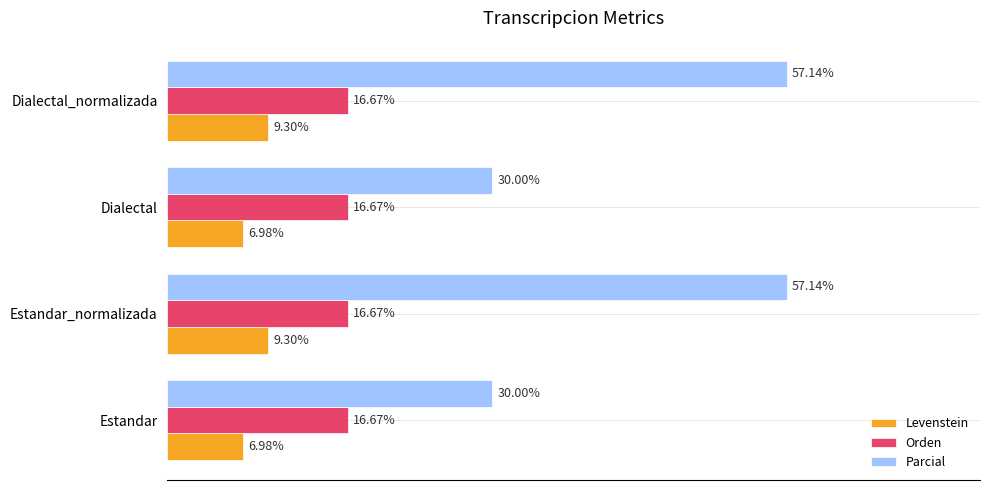

Which series has the widest spread of values?

Parcial